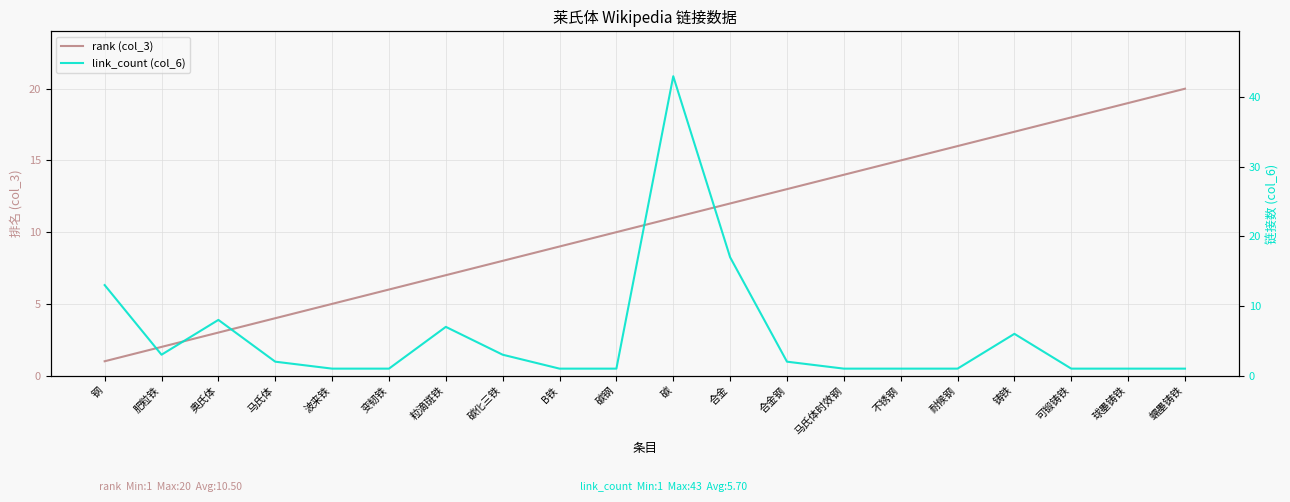

How many data points in rank (col_3) are above 11?

9